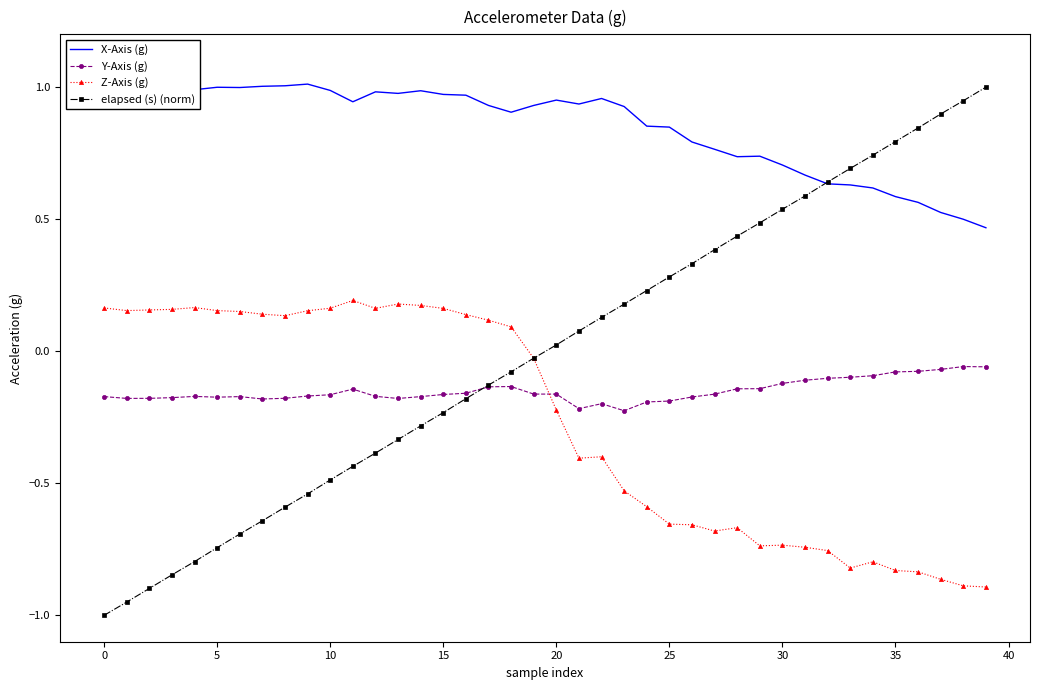

How many times do Z-Axis (g) and Y-Axis (g) cross each other?

1